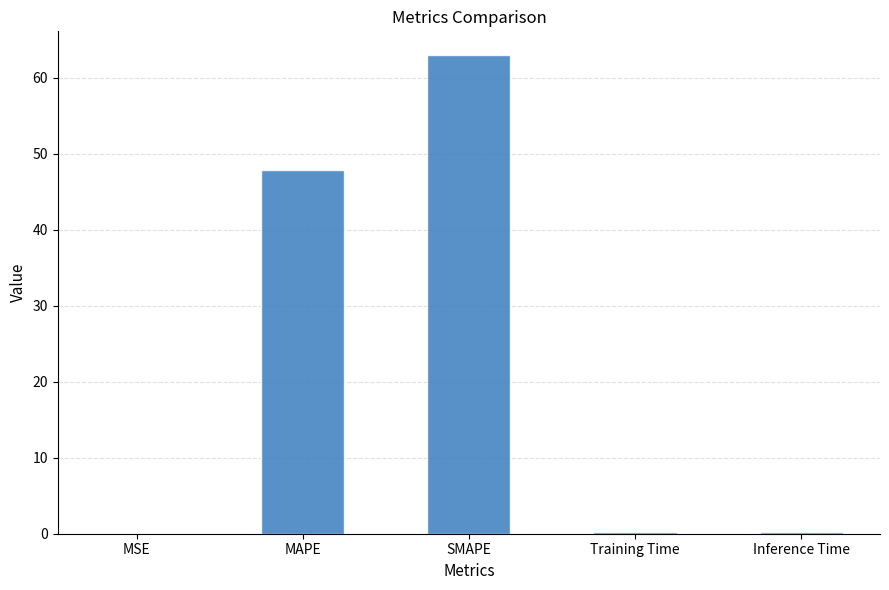

At which category does the chart reach its peak across all series?

SMAPE